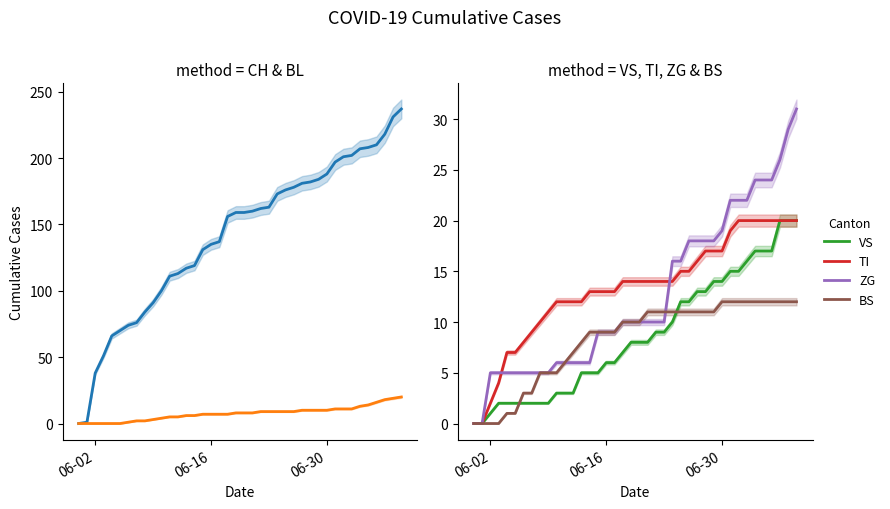

List the series in order of their peak value, highest first.

CH, ZG, BL, VS, TI, BS